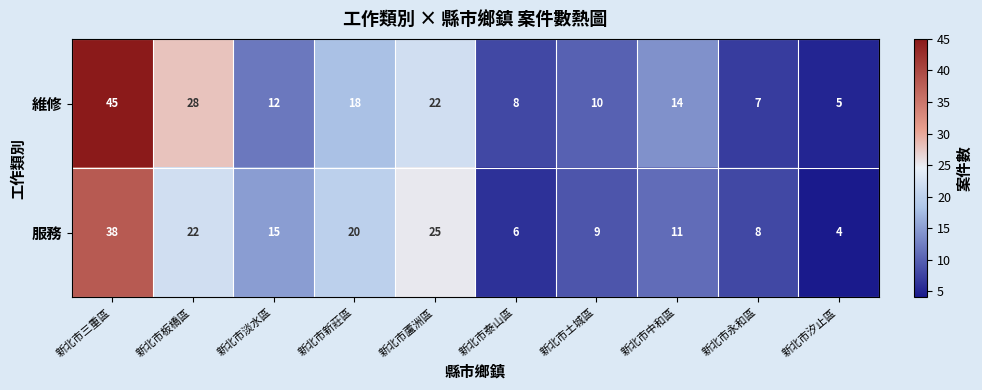

The value of 服務 at 新北市永和區 is 8. True or false?

True